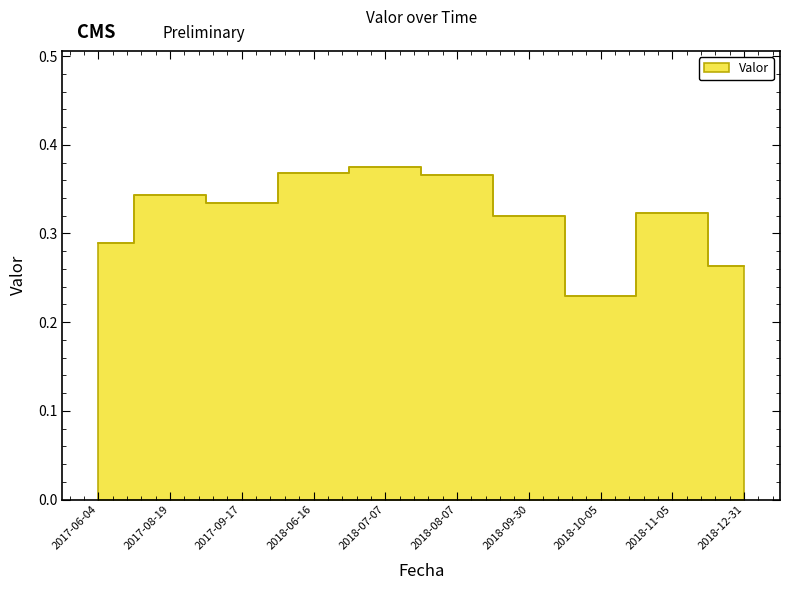

What is the value of the 6th point from the left?

0.4